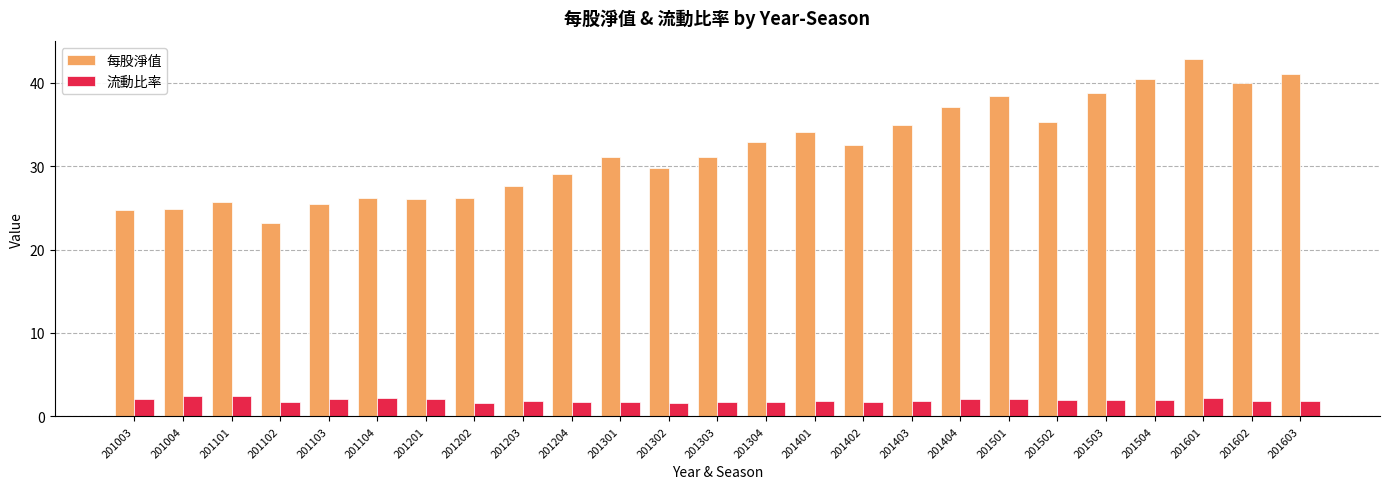

What is the maximum value for 每股淨值?

42.9